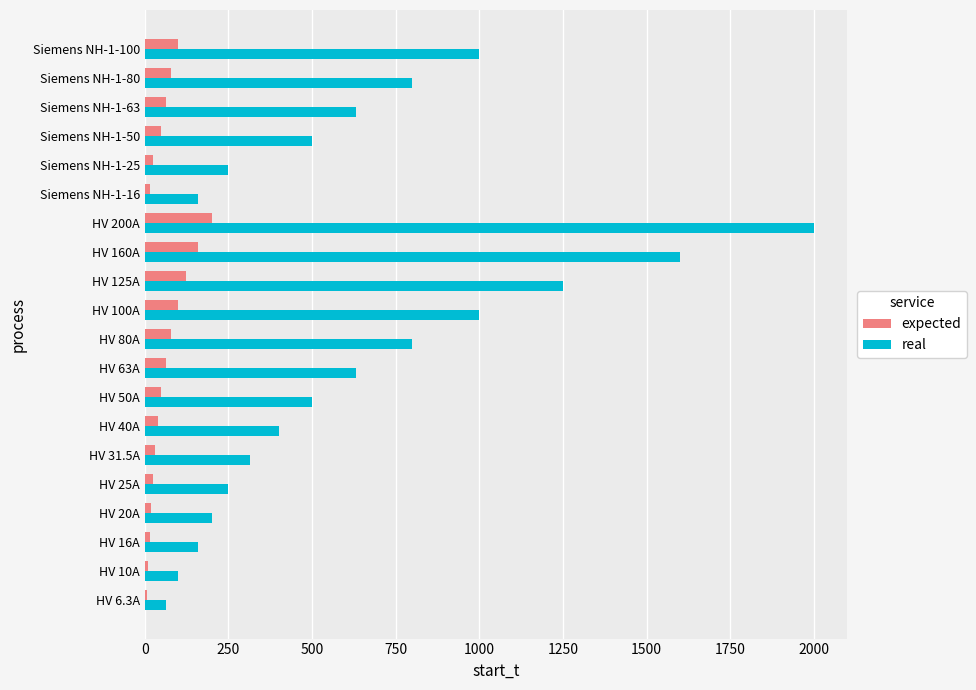

The expected series shows 351.8 at HV 200A. True or false?

False